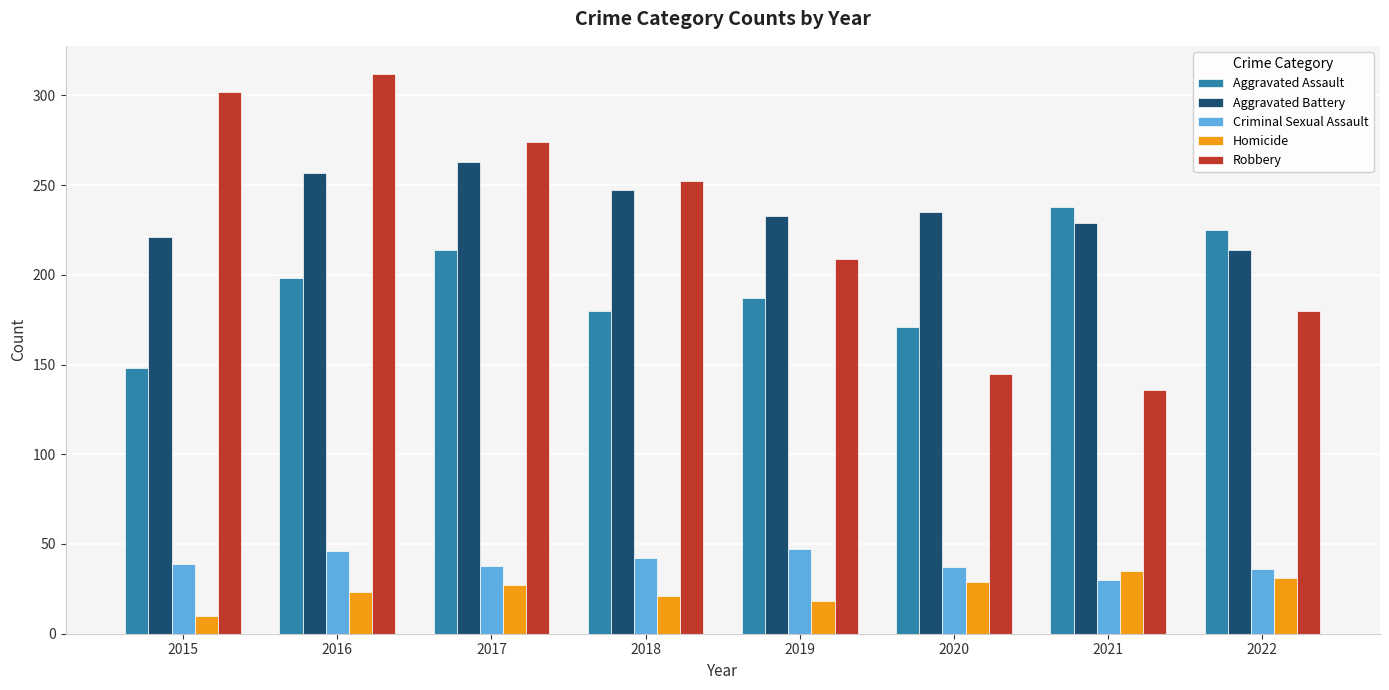

How many values in the Aggravated Battery series are below 235?

4